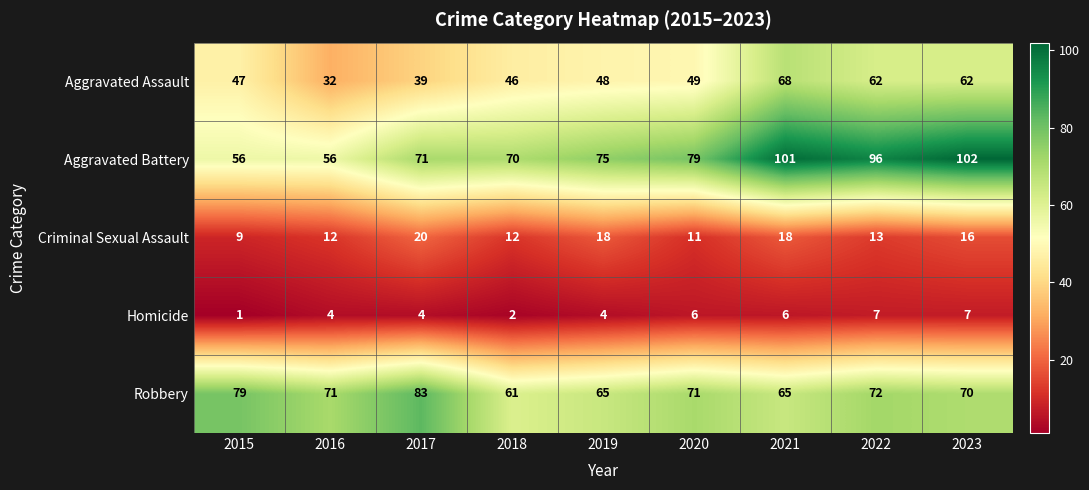

How many values in the Aggravated Assault series are below 48?

4